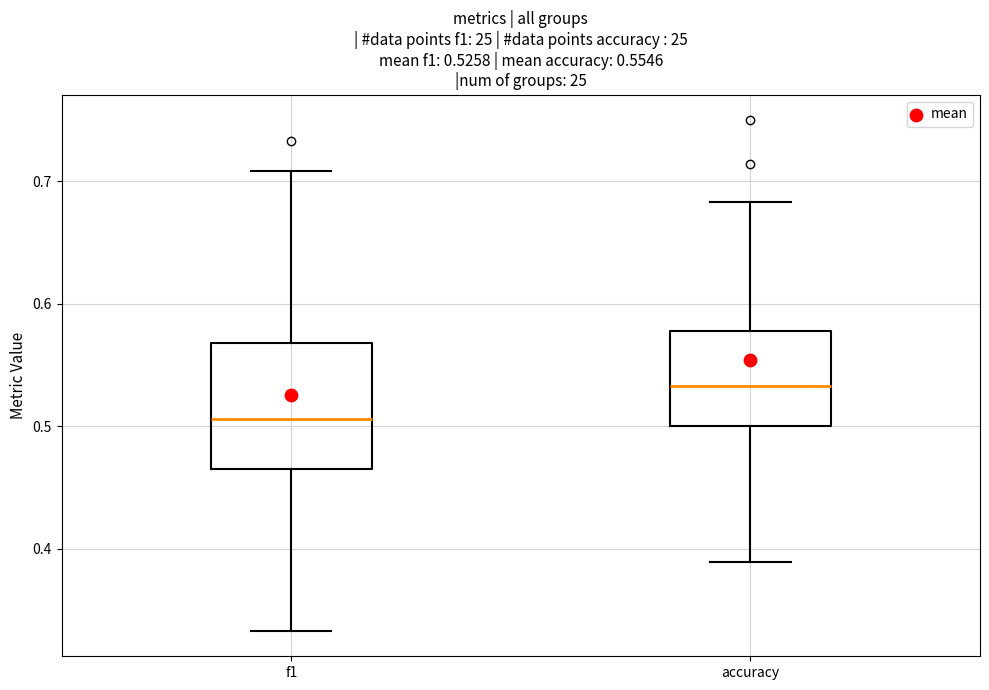

Comparing the boxes themselves (not the whiskers), which one is the tallest?

f1